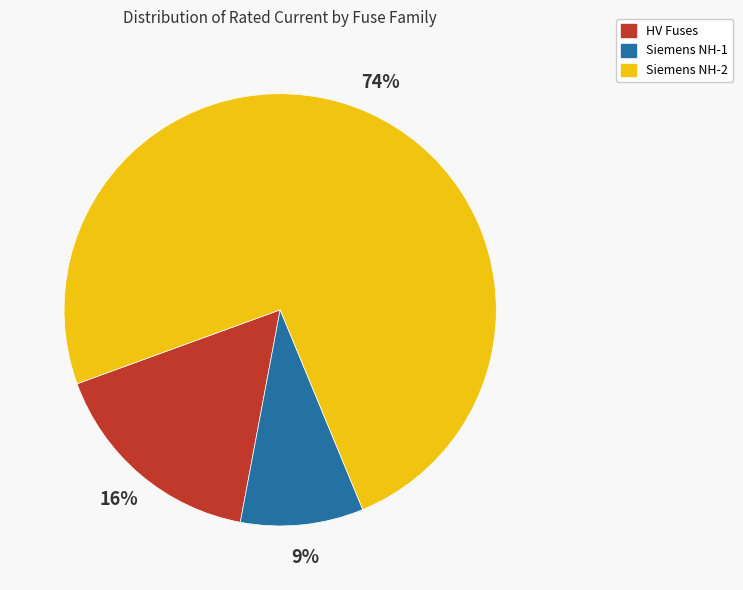

To the nearest percent, what is the average slice percentage?

33%